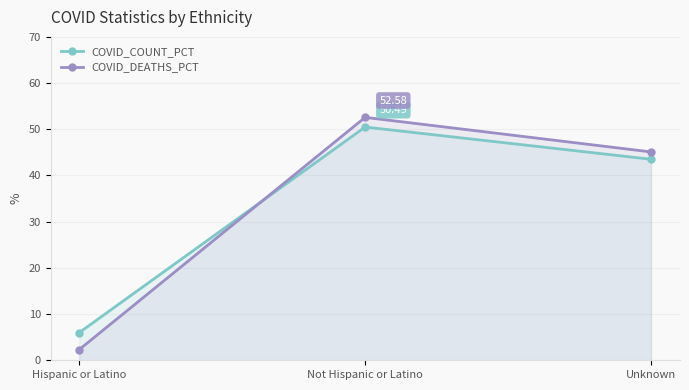

What is the smallest value displayed?

2.3